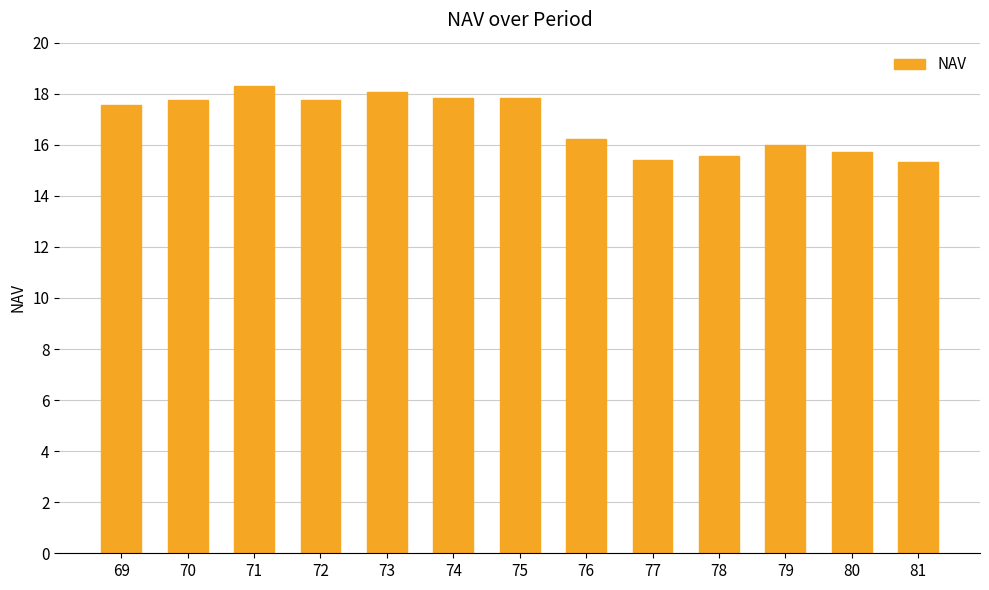

Are the bars horizontal?

No